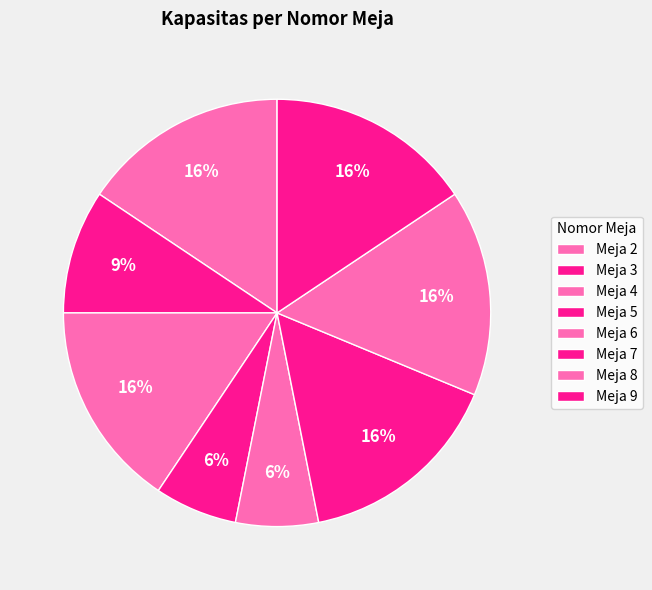

Does Meja 7 represent more than half of the total?

No